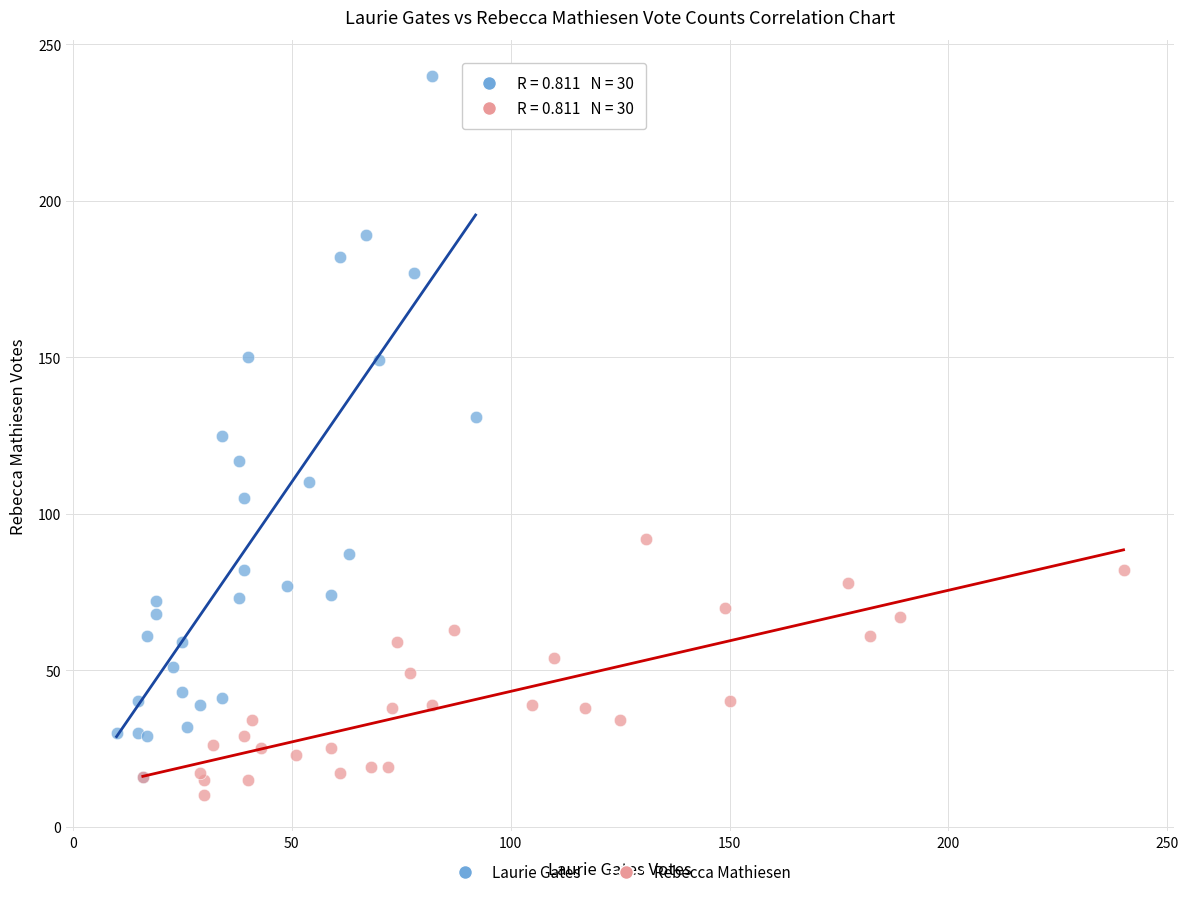

Which series reaches the maximum Y coordinate?

Laurie Gates